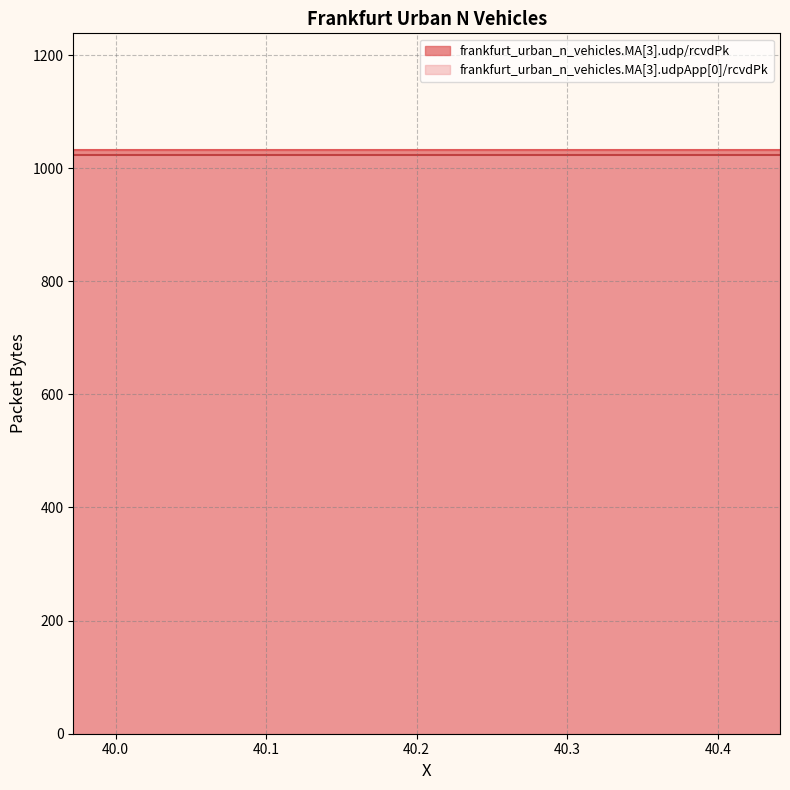

Rank the categories by frankfurt_urban_n_vehicles.MA[3].udp/rcvdPk value from lowest to highest.

39.971952147727, 39.978239811803, 40.03230356535, 40.094975137275, 40.194393210417, 40.259740704077, 40.305731019008, 40.435851330438, 40.441221654378